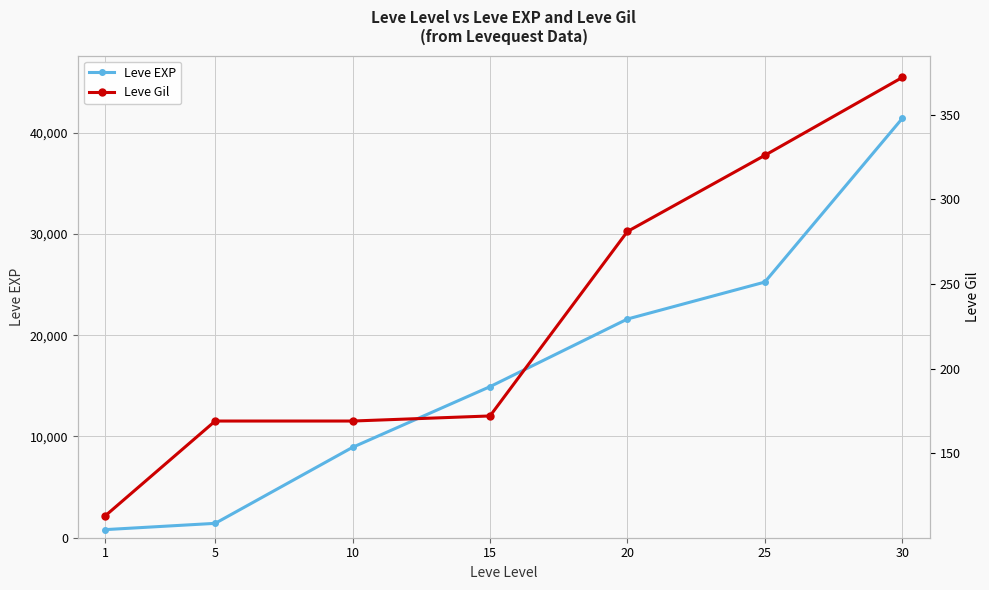

Rank the categories by Leve Gil value from lowest to highest.

1, 5, 10, 15, 20, 25, 30